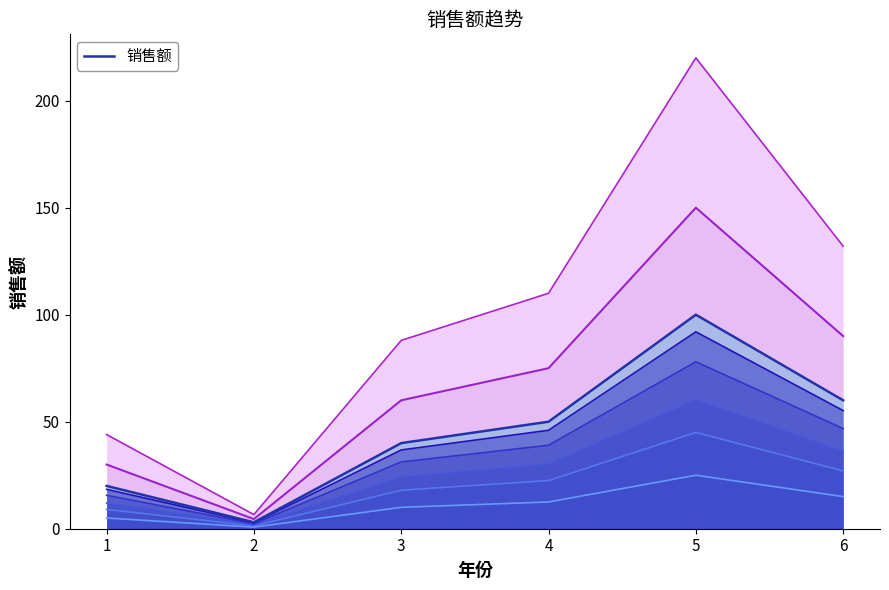

The 销售额 series shows 100.0 at 5. True or false?

True